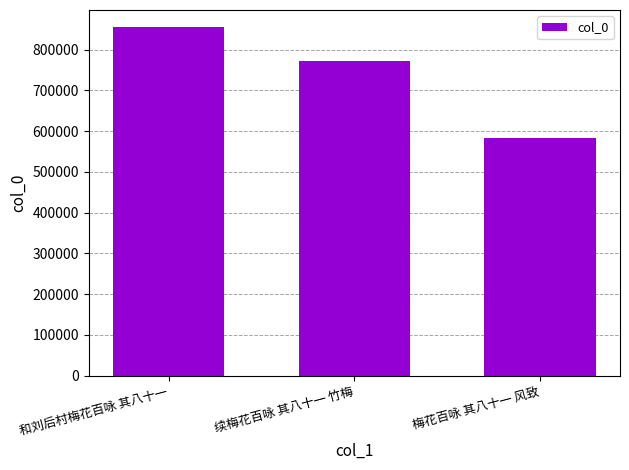

Rank the categories by value from highest to lowest.

和刘后村梅花百咏 其八十一, 续梅花百咏 其八十一 竹梅, 梅花百咏 其八十一 风致